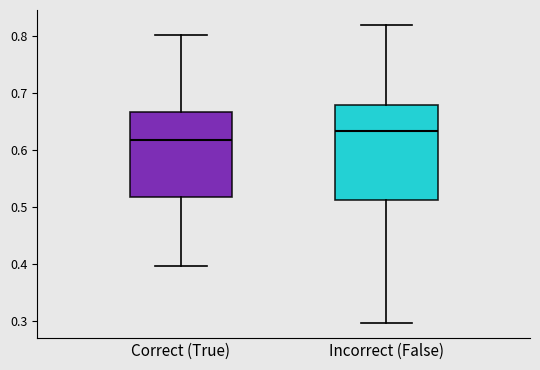

Reading left to right, read every box against the y-axis: the position of its median line, the range the box covers, and the ends of its whiskers. The values are not printed on the chart, so give them approximately, as read against the axis.

Correct (True): median 0.62, box 0.52 to 0.67, whiskers 0.40 to 0.80
Incorrect (False): median 0.63, box 0.51 to 0.68, whiskers 0.30 to 0.82